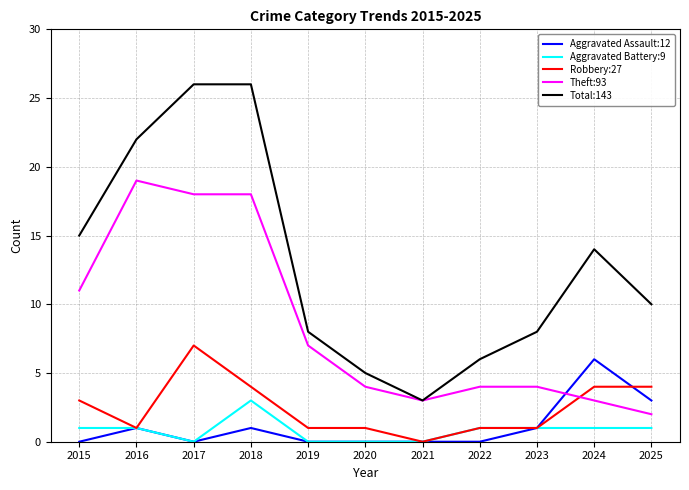

Which series has the widest spread of values?

Total:143